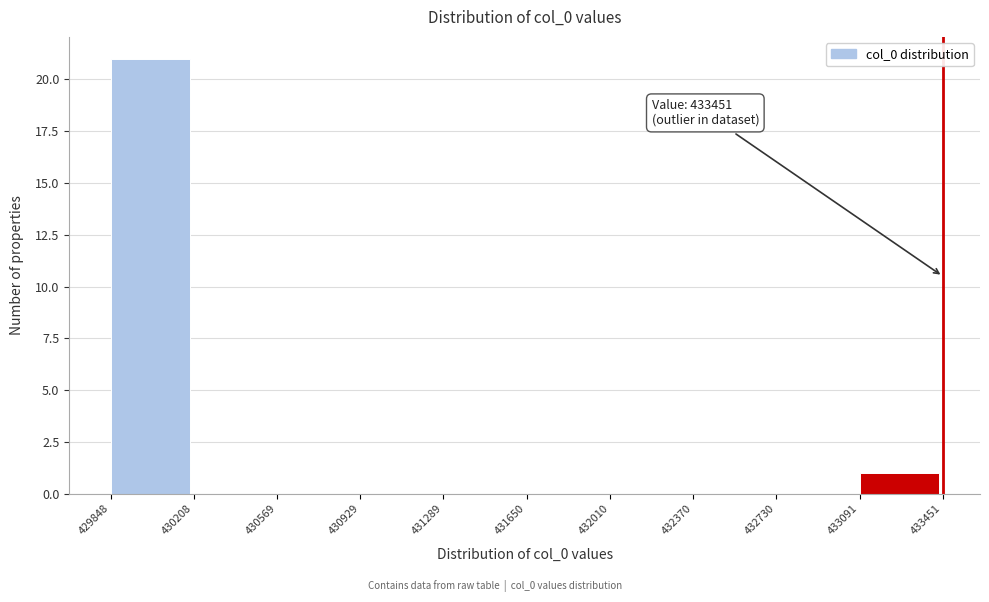

Which range on the x-axis has the tallest bar?

429848 to 430208